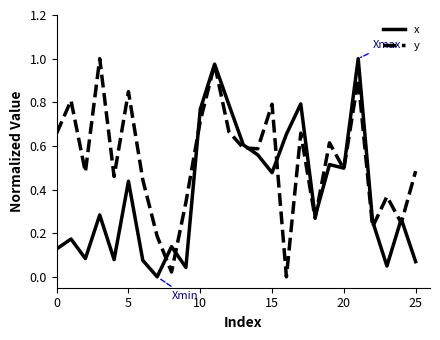

Which series has the largest total across all categories?

y